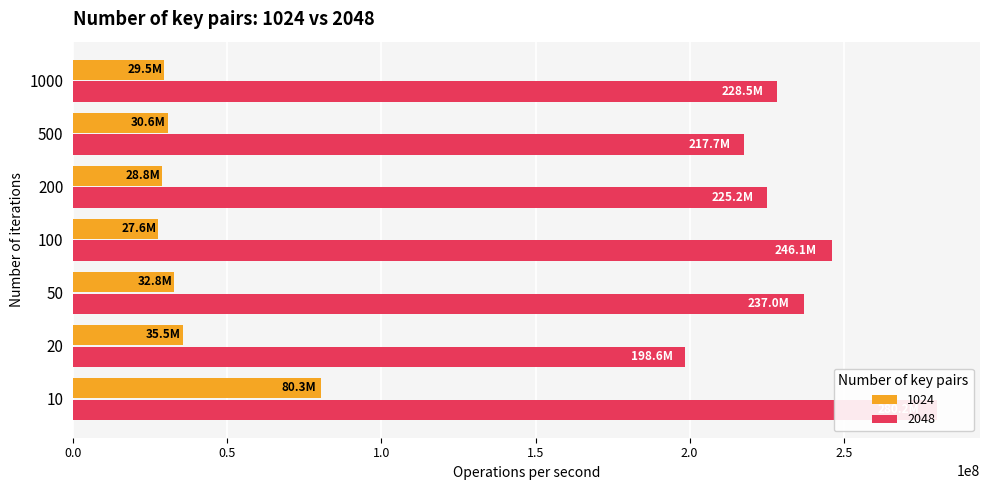

What is the minimum value for 1024?

27596495.0